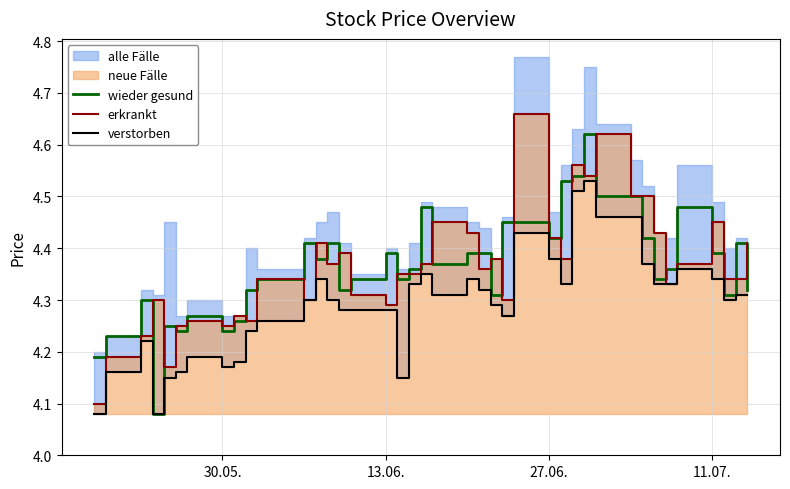

What is the difference between the maximum and minimum values in the verstorben series?

0.5